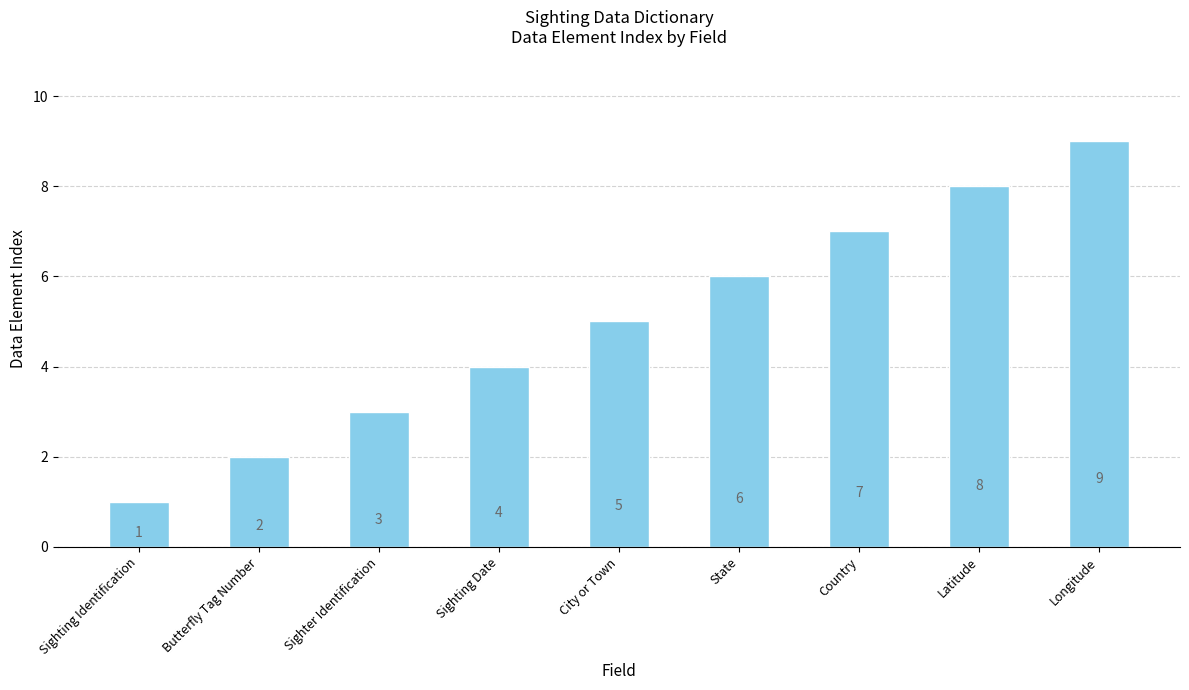

List the labels in order of value, smallest first.

Sighting Identification, Butterfly Tag Number, Sighter Identification, Sighting Date, City or Town, State, Country, Latitude, Longitude